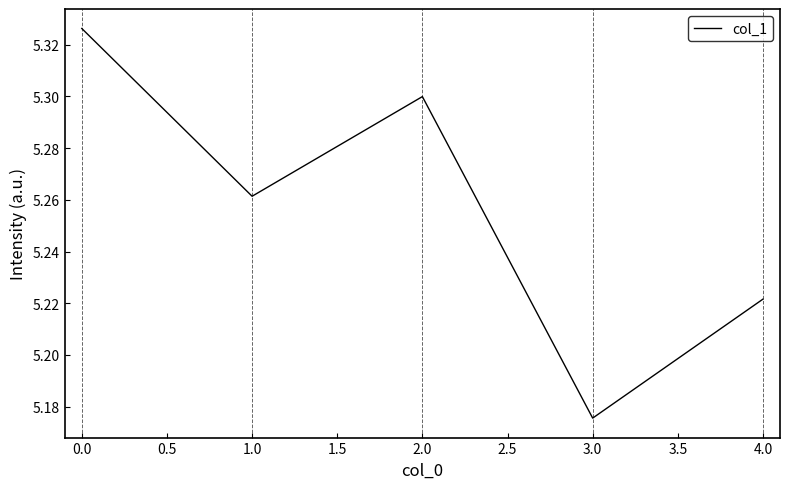

True or false: the data shows 2.7 at 1.0.

False